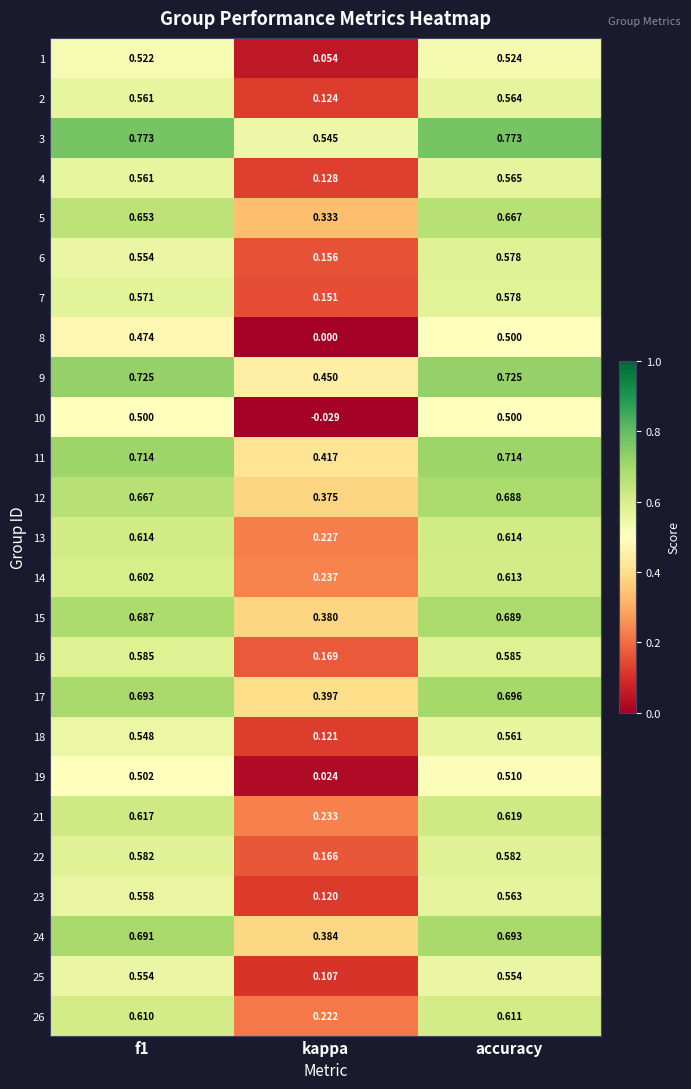

Which category has the lowest value in the 6 series?

kappa